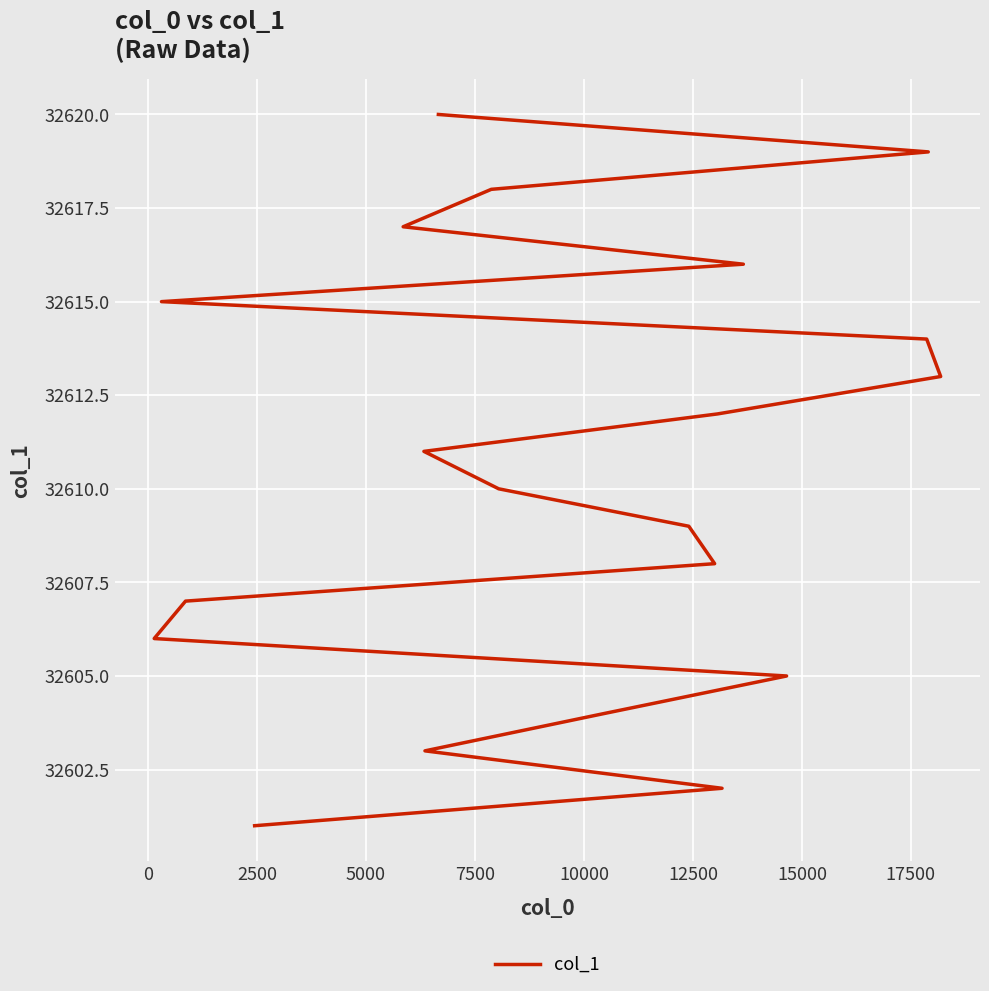

What is the average value?

32610